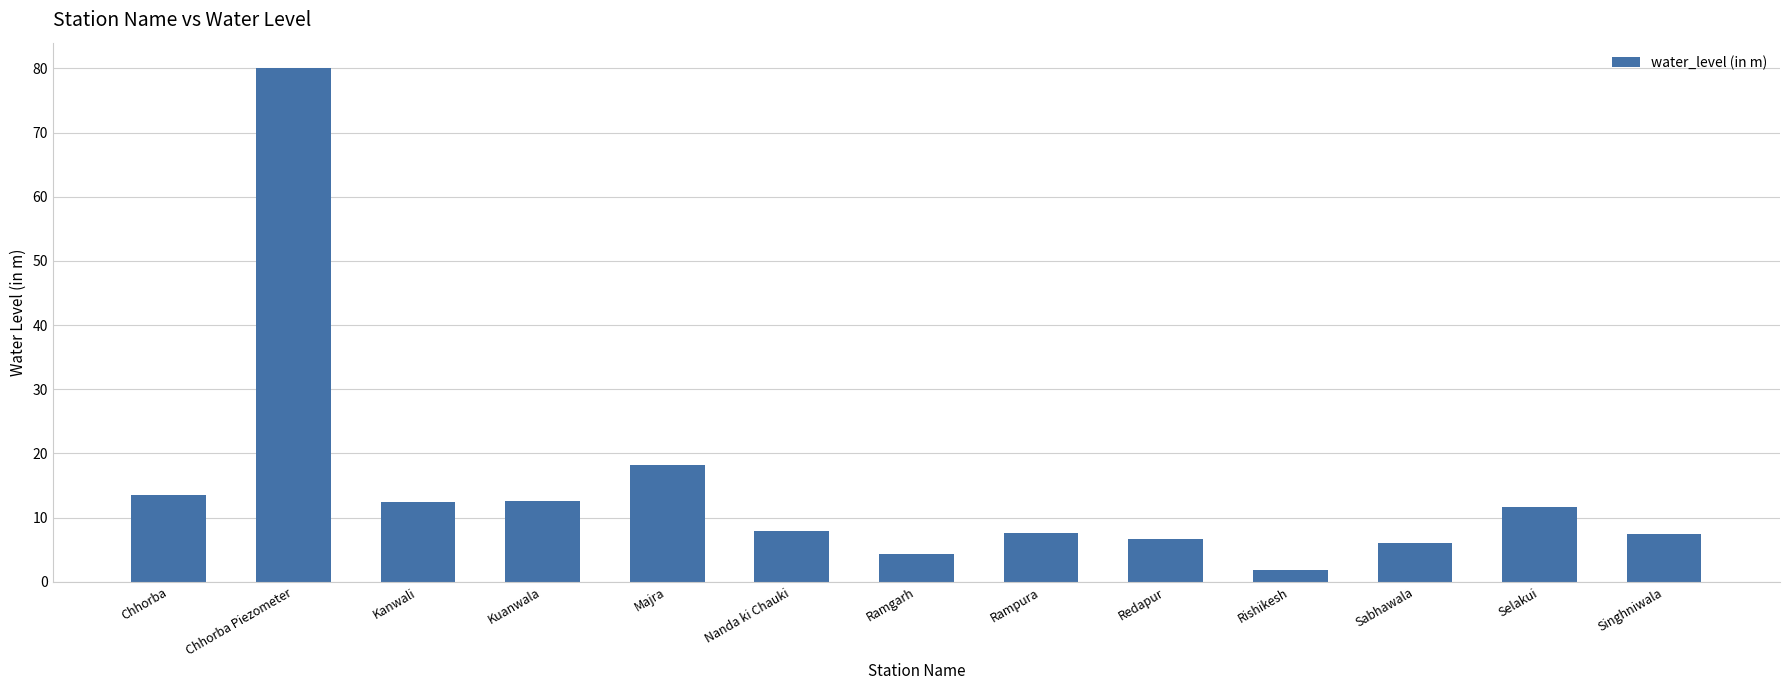

What is the sum of all values?

190.0